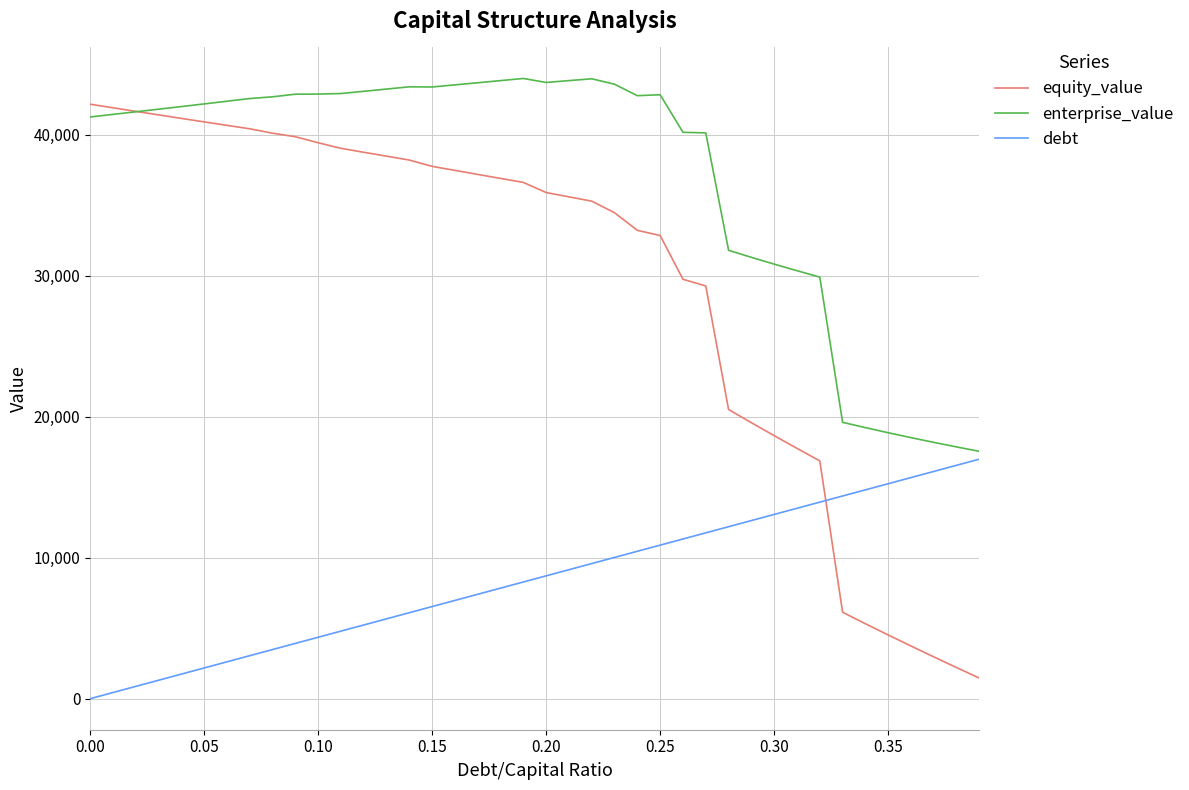

List the series in order of their overall mean, lowest first.

debt, equity_value, enterprise_value